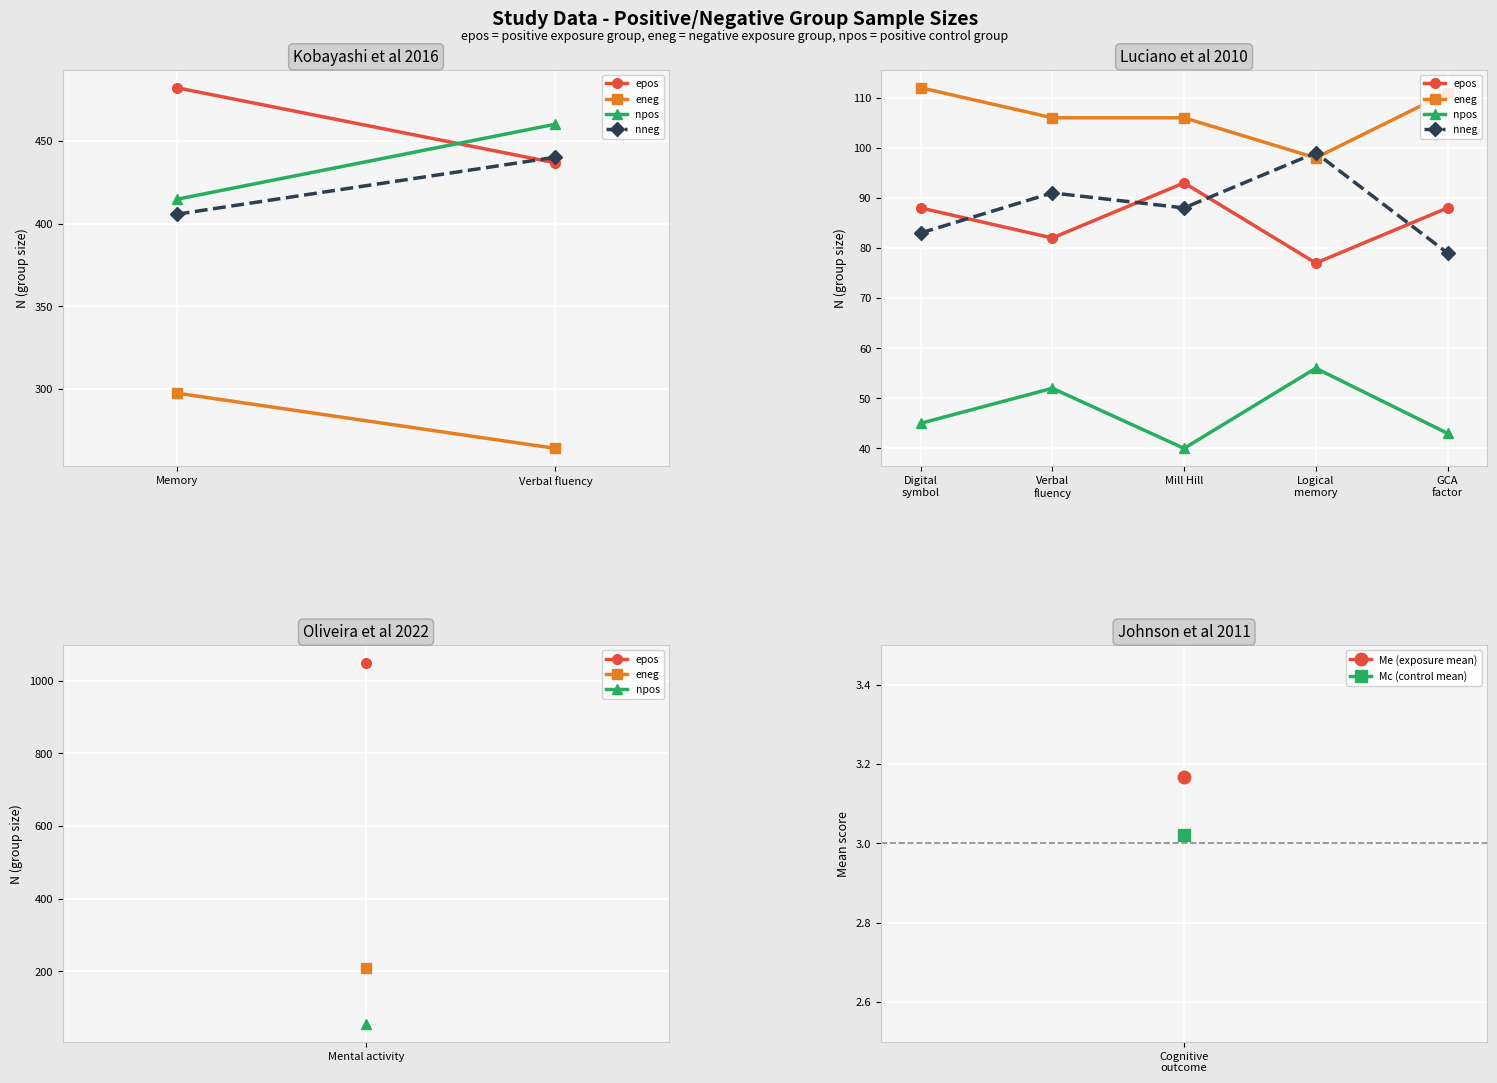

In epos, how many points are higher than both neighbors (excluding endpoints)?

1